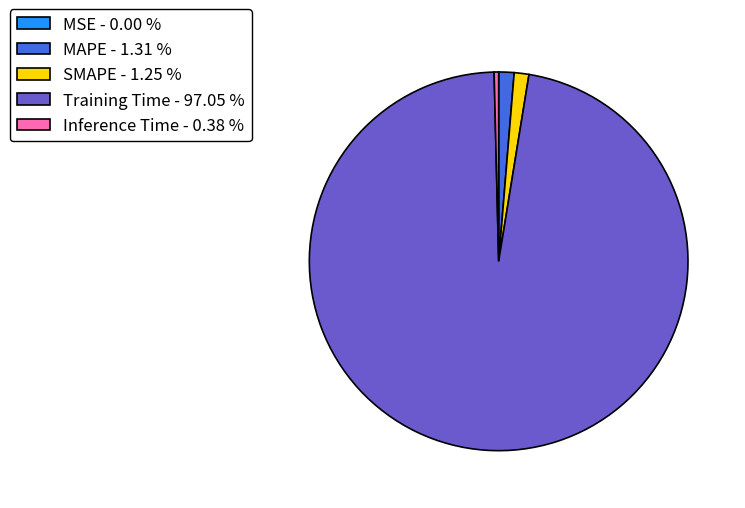

Is Training Time - 97.05 % the majority of the pie?

Yes